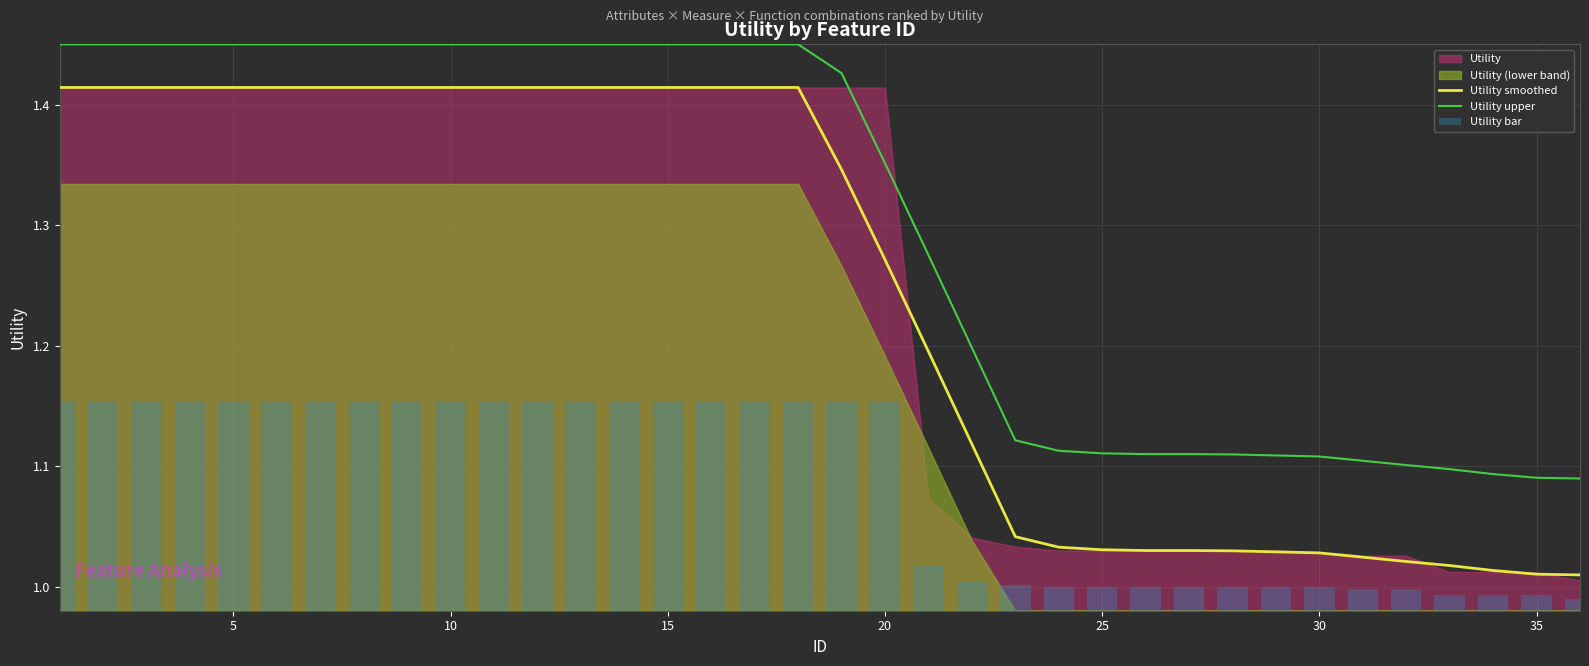

True or false: Utility upper and Utility smoothed cross at least once.

False